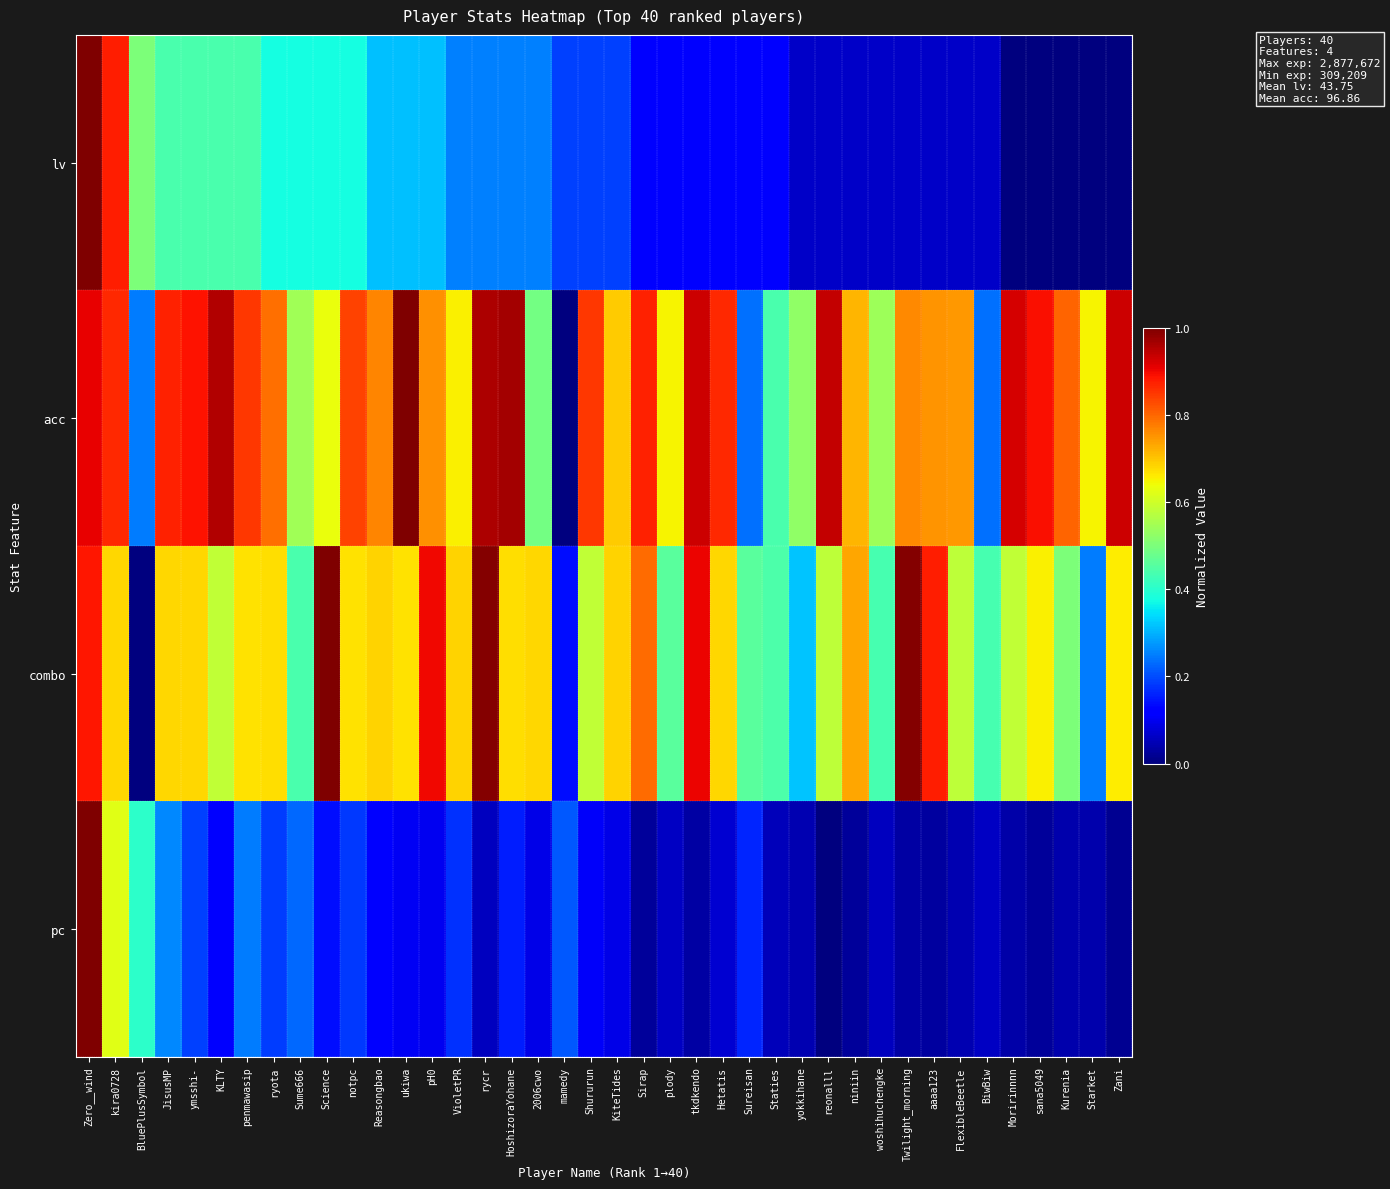

Which series has the largest total across all categories?

acc